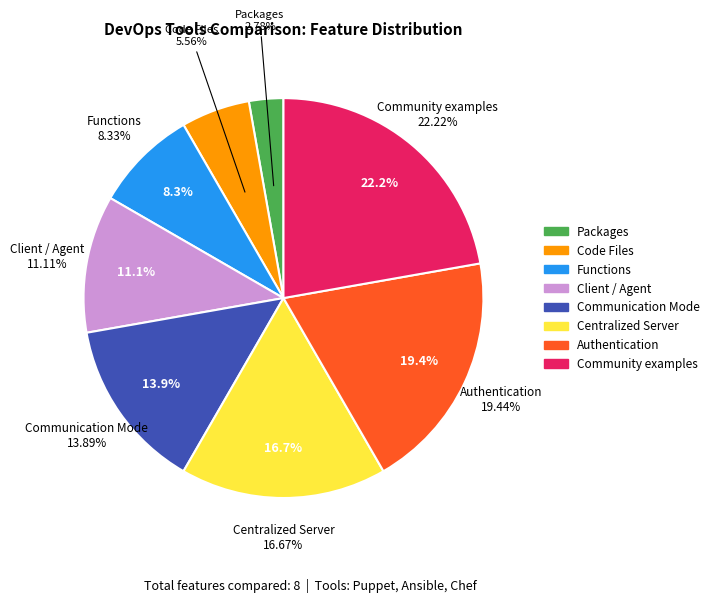

To the nearest percent, what is the difference between the largest and smallest slice percentages?

19%